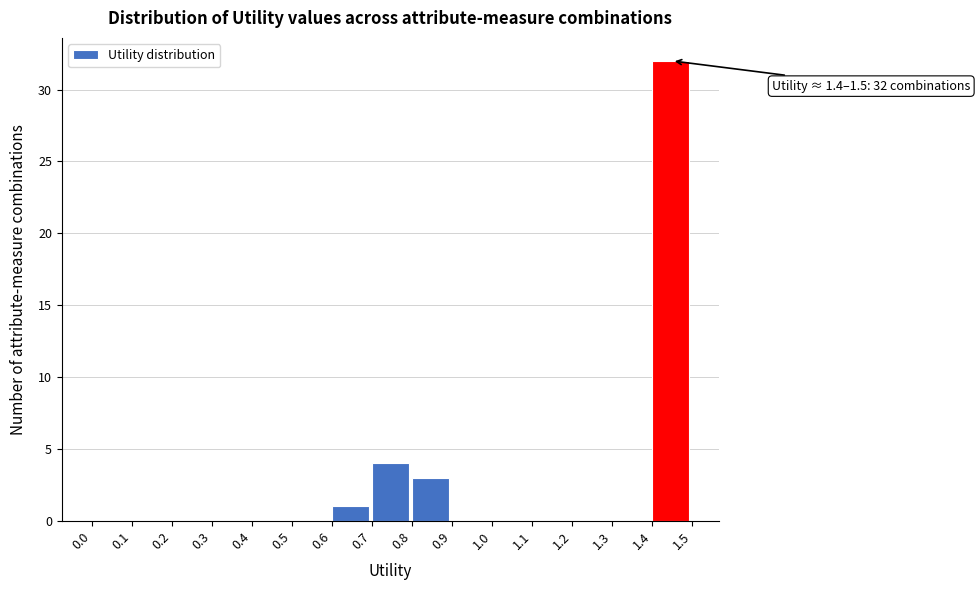

Which range on the x-axis has the tallest bar?

1.4 to 1.5